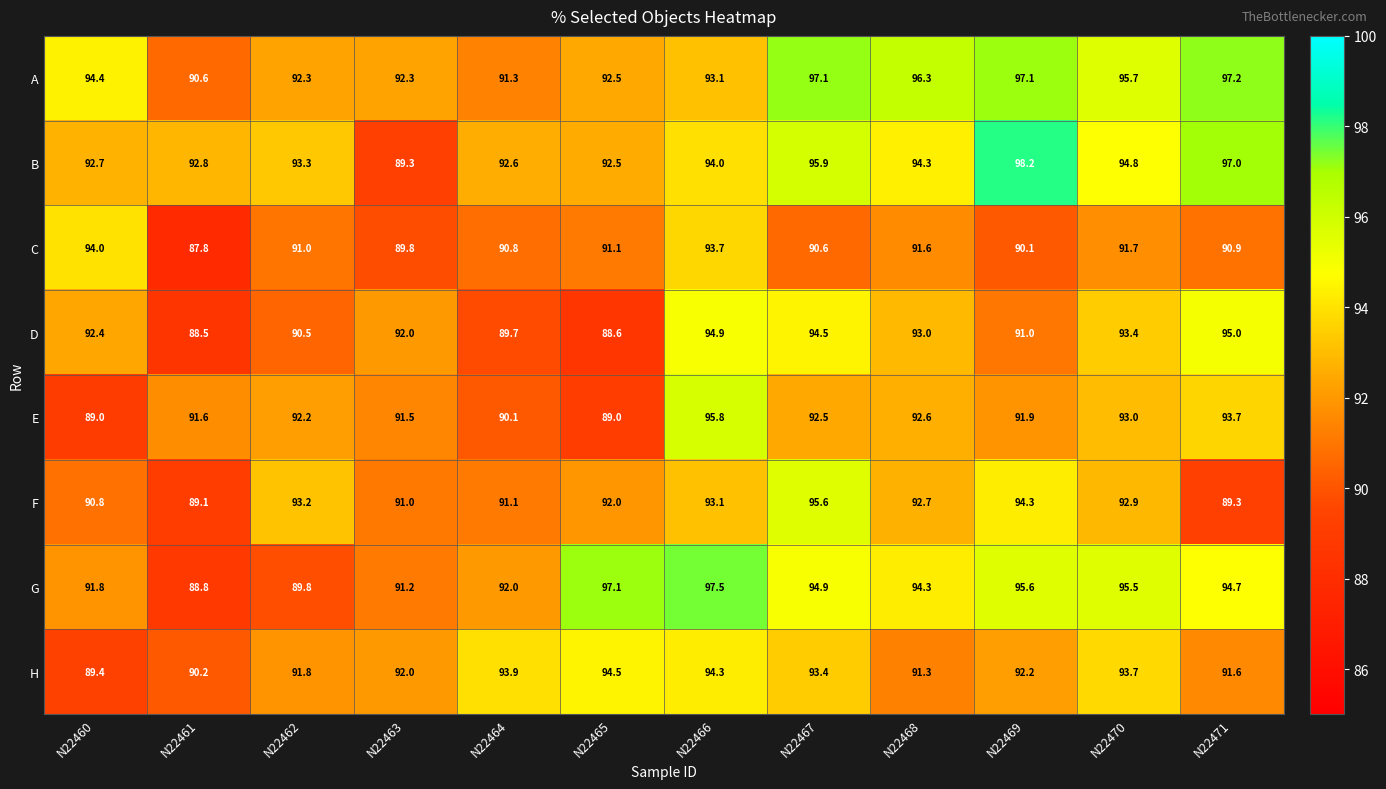

What is the difference between the highest and lowest values at N22466?

4.4